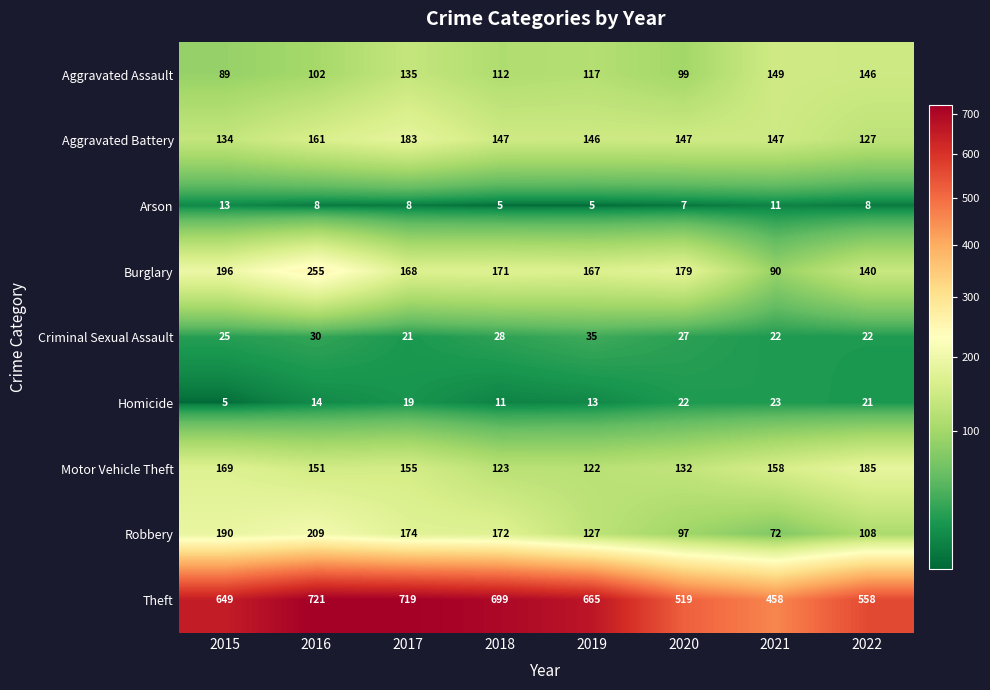

What is the difference between the highest and lowest values at 2020?

512